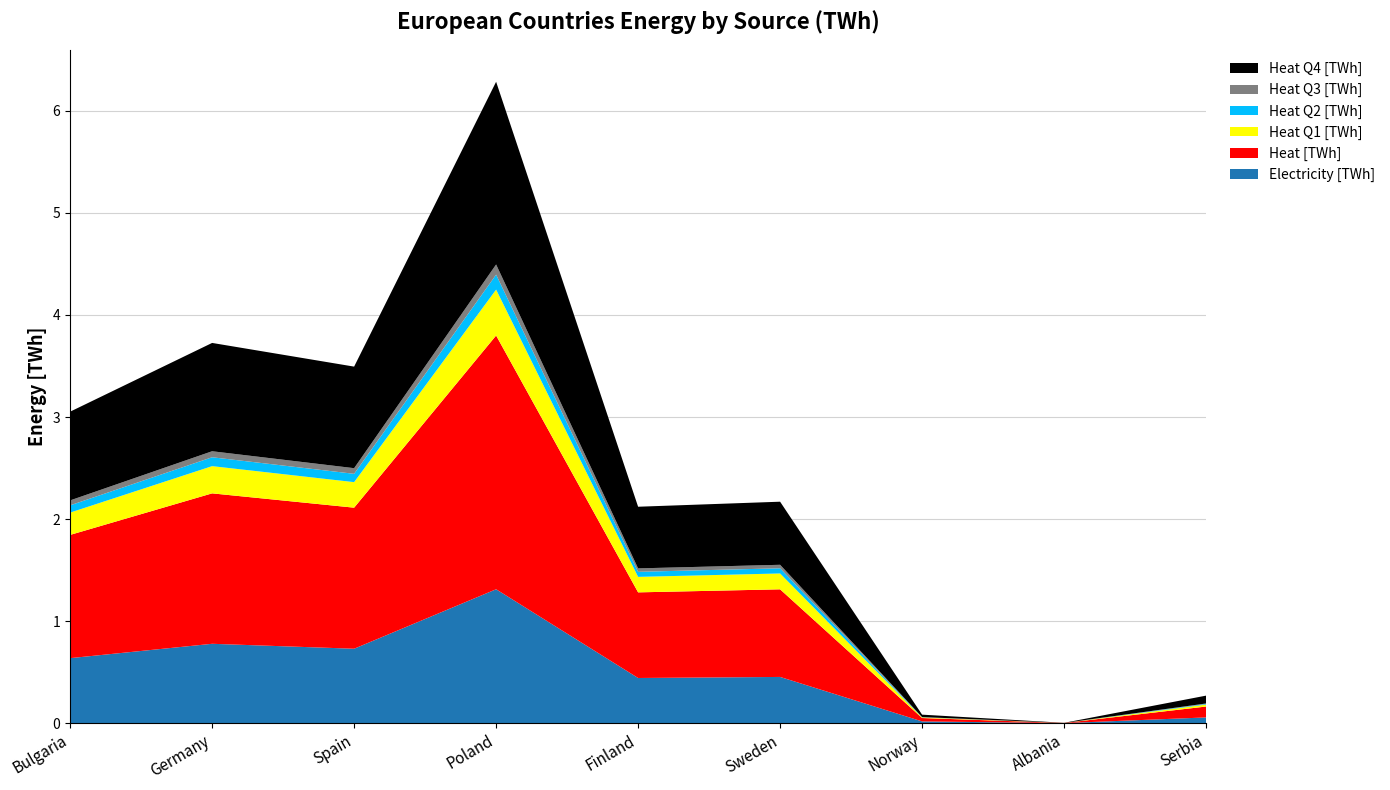

Reading left to right, extract all data points from this chart.

Electricity [TWh]: 0.6	0.8	0.7	1.3	0.4	0.5	0.0	0.0	0.1
Heat [TWh]: 1.2	1.5	1.4	2.5	0.8	0.9	0.0	0.0	0.1
Heat Q1 [TWh]: 0.2	0.3	0.3	0.5	0.2	0.2	0.0	0.0	0.0
Heat Q2 [TWh]: 0.1	0.1	0.1	0.1	0.0	0.1	0.0	0.0	0.0
Heat Q3 [TWh]: 0.0	0.1	0.1	0.1	0.0	0.0	0.0	0.0	0.0
Heat Q4 [TWh]: 0.9	1.1	1.0	1.8	0.6	0.6	0.0	0.0	0.1